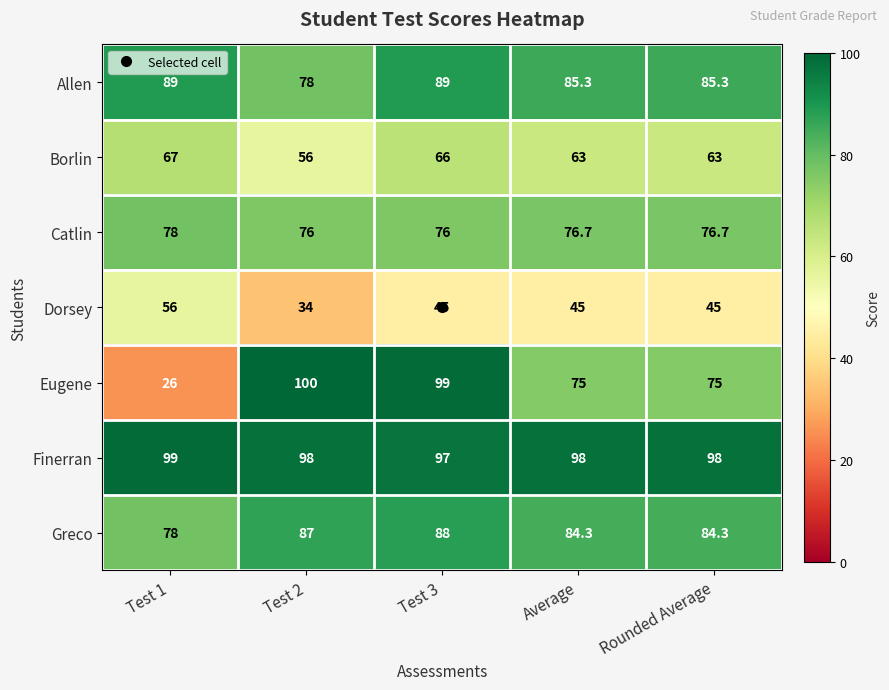

The value of Catlin at Test 3 is 127.5. True or false?

False